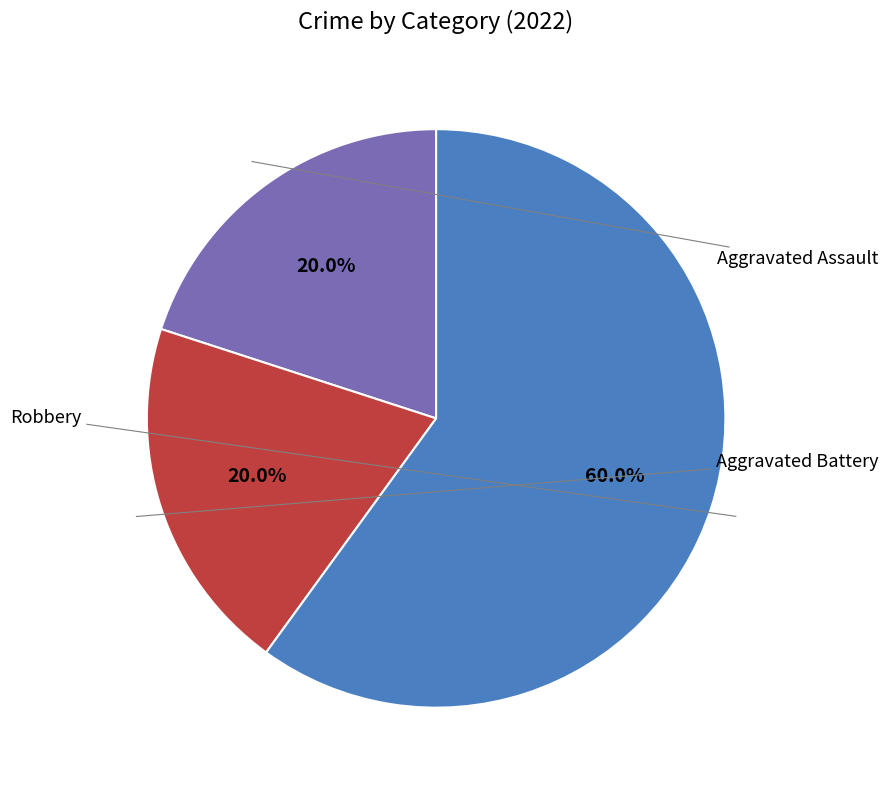

What percentage is the Robbery slice, to the nearest percent?

60%